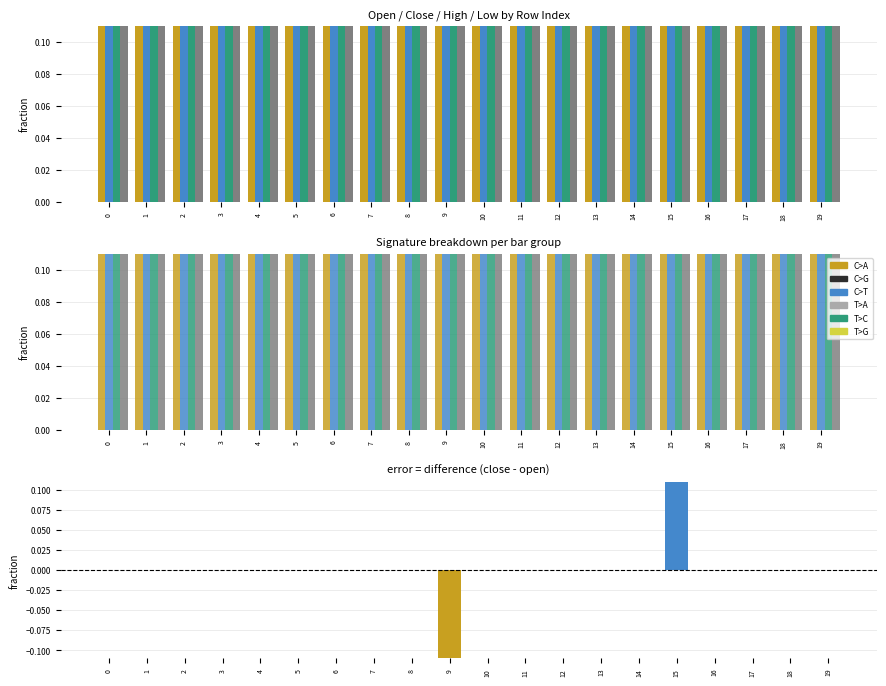

Are the bars horizontal?

No